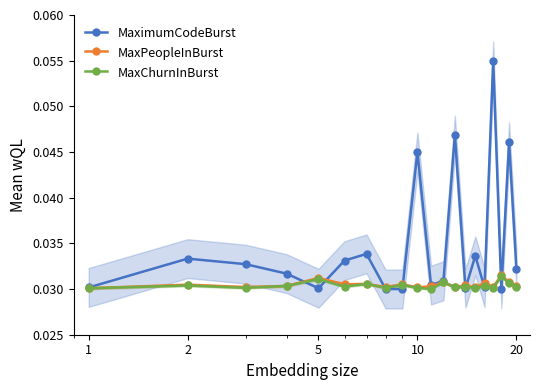

True or false: MaximumCodeBurst has more than 0 interior local peaks.

True